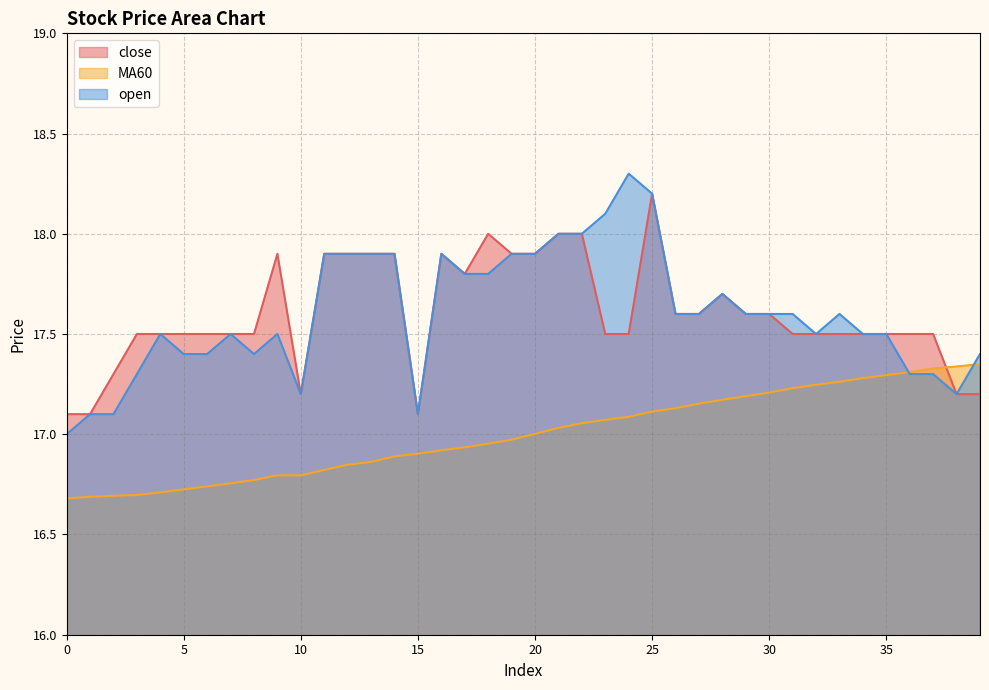

What is the difference between the maximum and minimum values in the MA60 series?

0.7